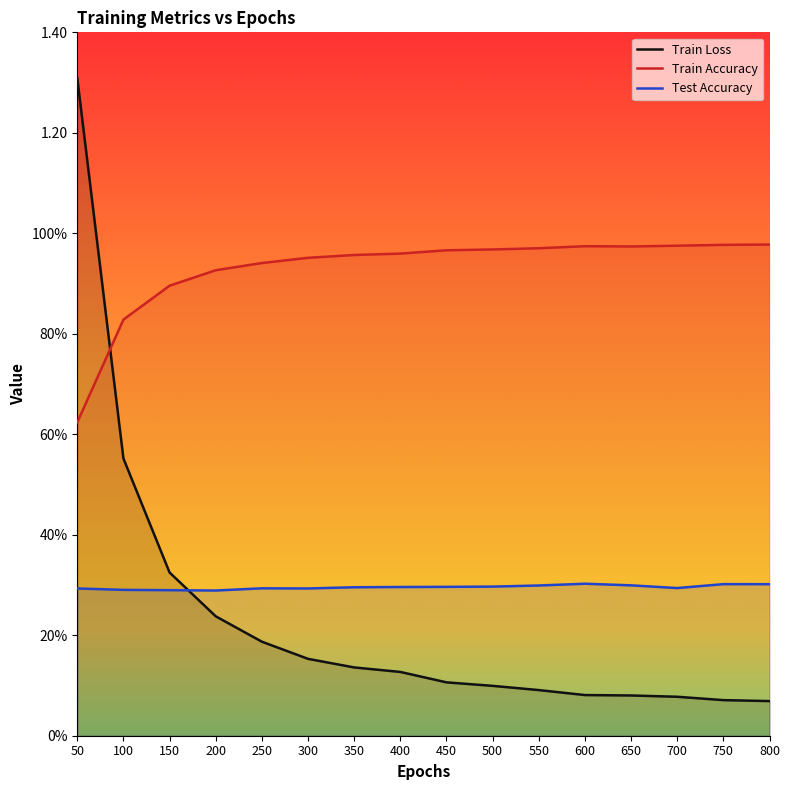

What is the sum of all Train Loss values?

3.7